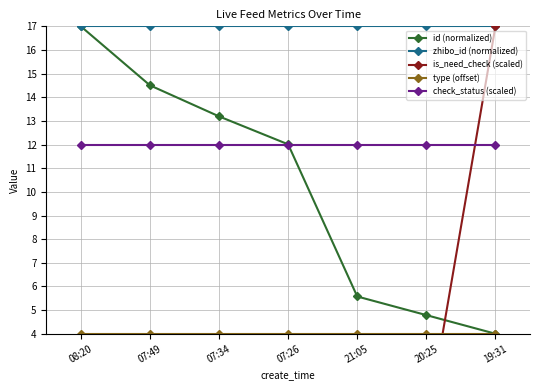

Is this an area chart (filled region under the line)?

No